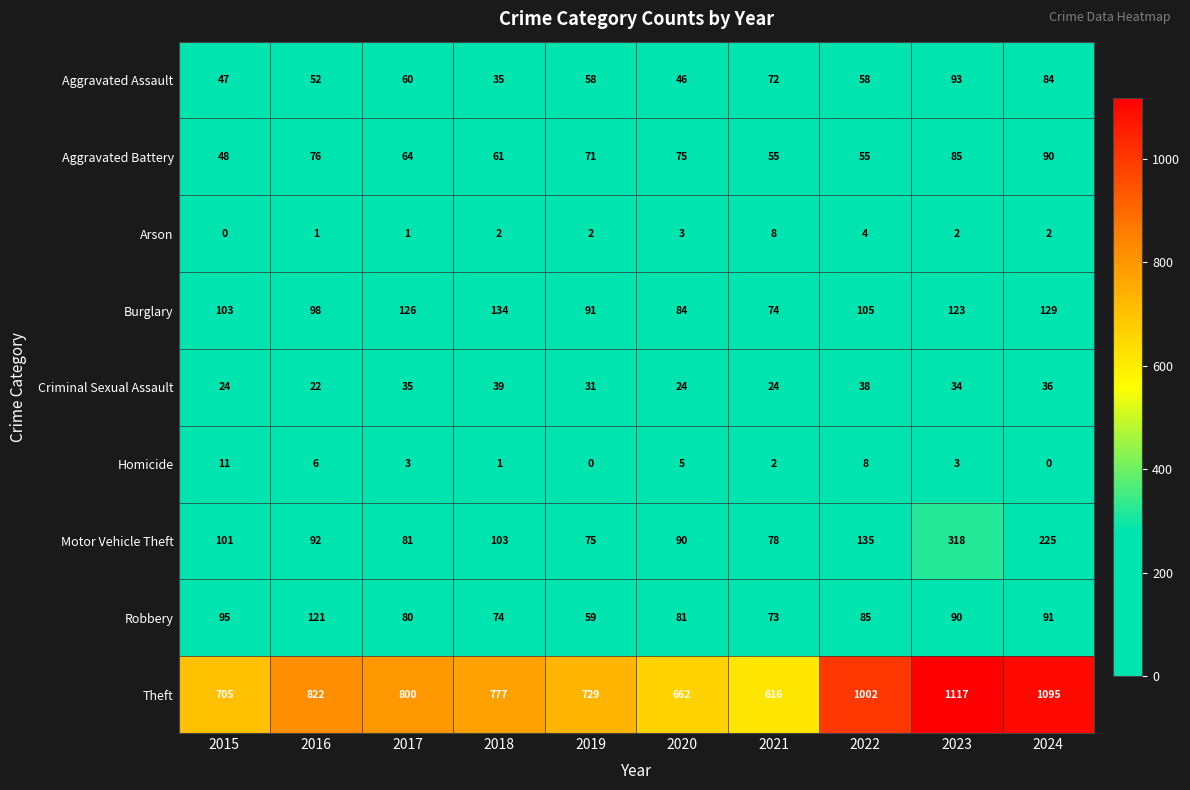

Rank the series by their maximum value, from highest to lowest.

Theft, Motor Vehicle Theft, Burglary, Robbery, Aggravated Assault, Aggravated Battery, Criminal Sexual Assault, Homicide, Arson